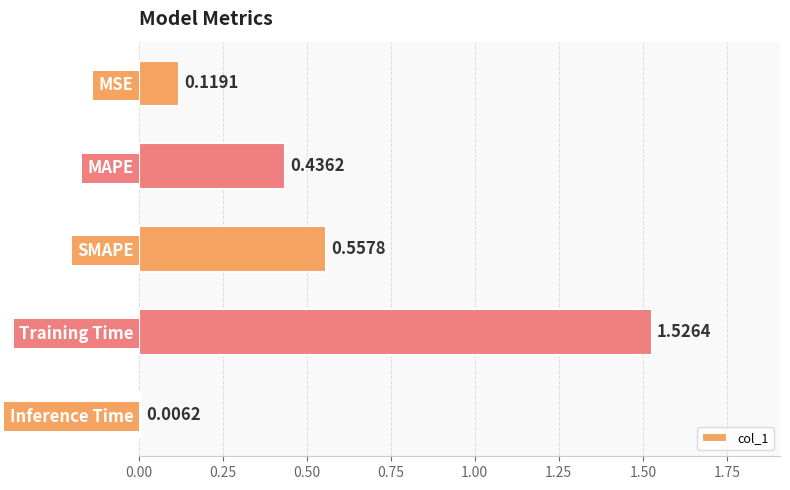

How many series are shown in this chart?

1